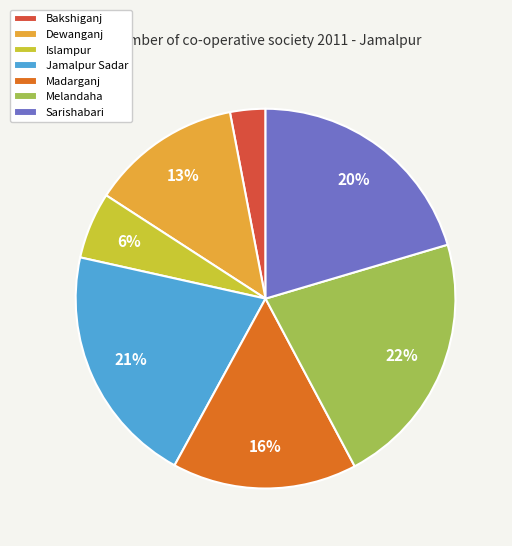

To the nearest percent, what is the average slice percentage?

14%